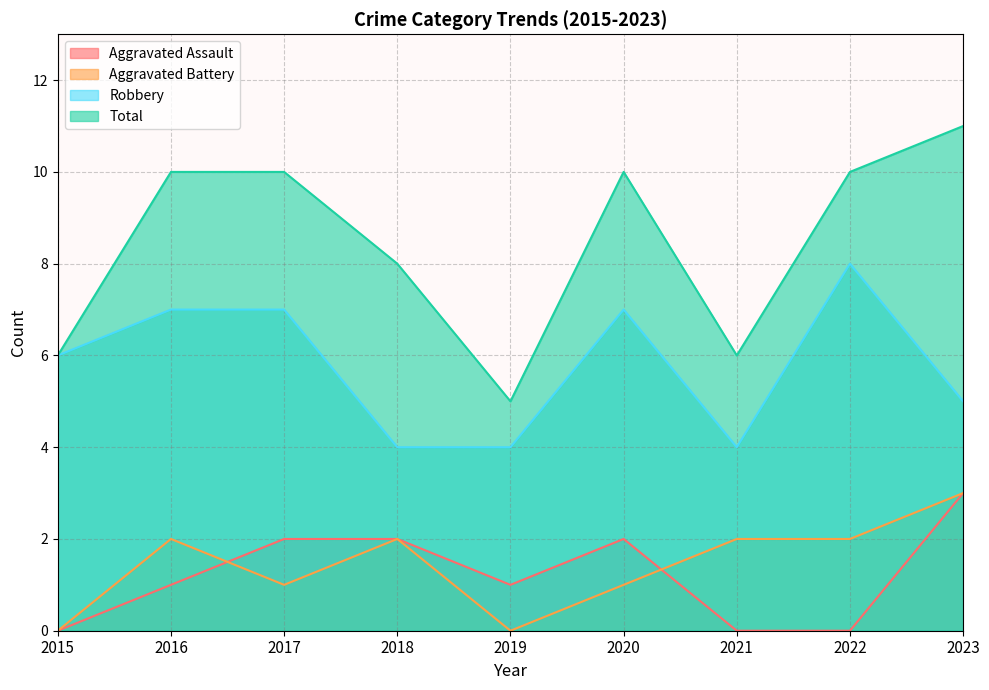

Reading right to left, list all the values displayed in this chart.

Aggravated Assault: 2023=3	2022=0	2021=0	2020=2	2019=1	2018=2	2017=2	2016=1	2015=0
Aggravated Battery: 2023=3	2022=2	2021=2	2020=1	2019=0	2018=2	2017=1	2016=2	2015=0
Robbery: 2023=5	2022=8	2021=4	2020=7	2019=4	2018=4	2017=7	2016=7	2015=6
Total: 2023=11	2022=10	2021=6	2020=10	2019=5	2018=8	2017=10	2016=10	2015=6